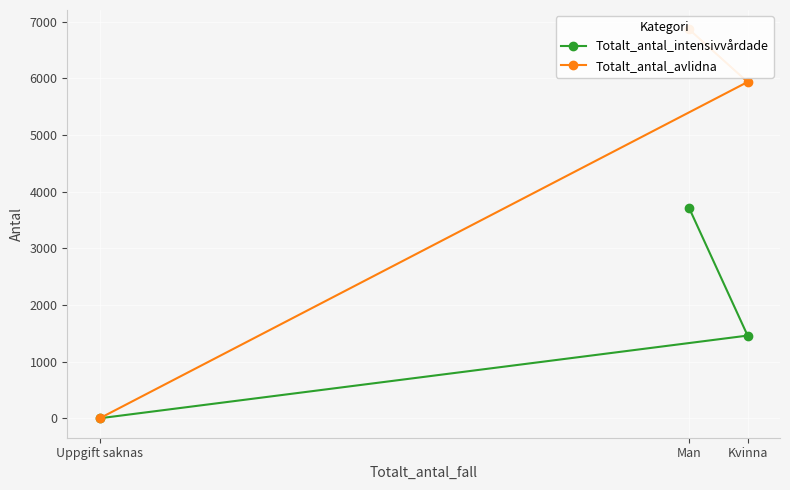

Reading left to right, list all the values displayed in this chart.

Totalt_antal_intensivvårdade: Man=3707	Kvinna=1459	Uppgift saknas=0
Totalt_antal_avlidna: Man=6860	Kvinna=5933	Uppgift saknas=0